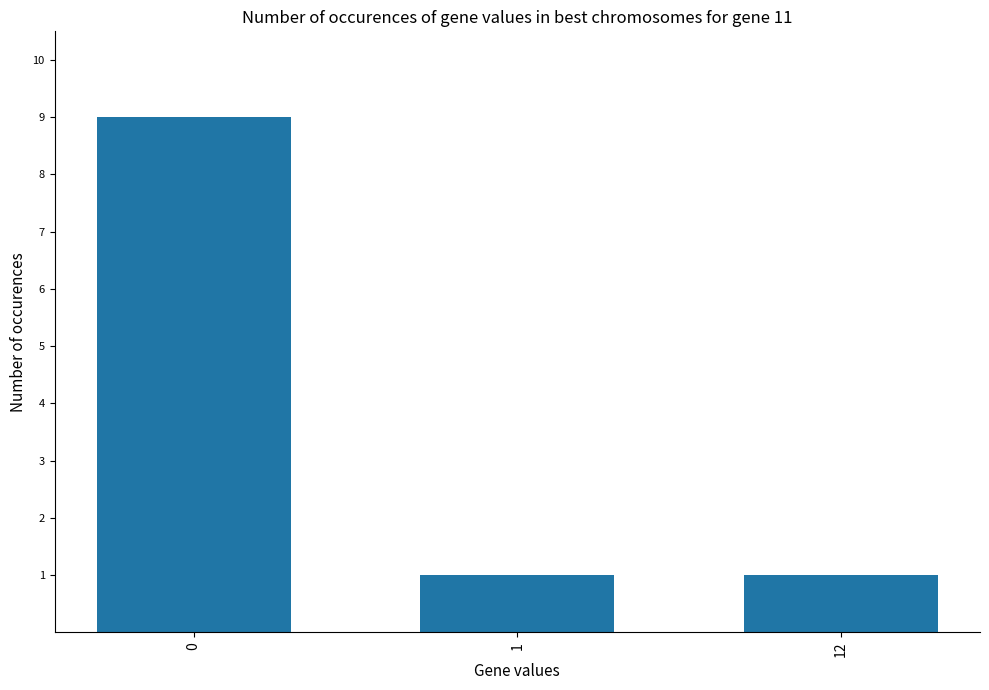

Count the number of data series in this chart.

1